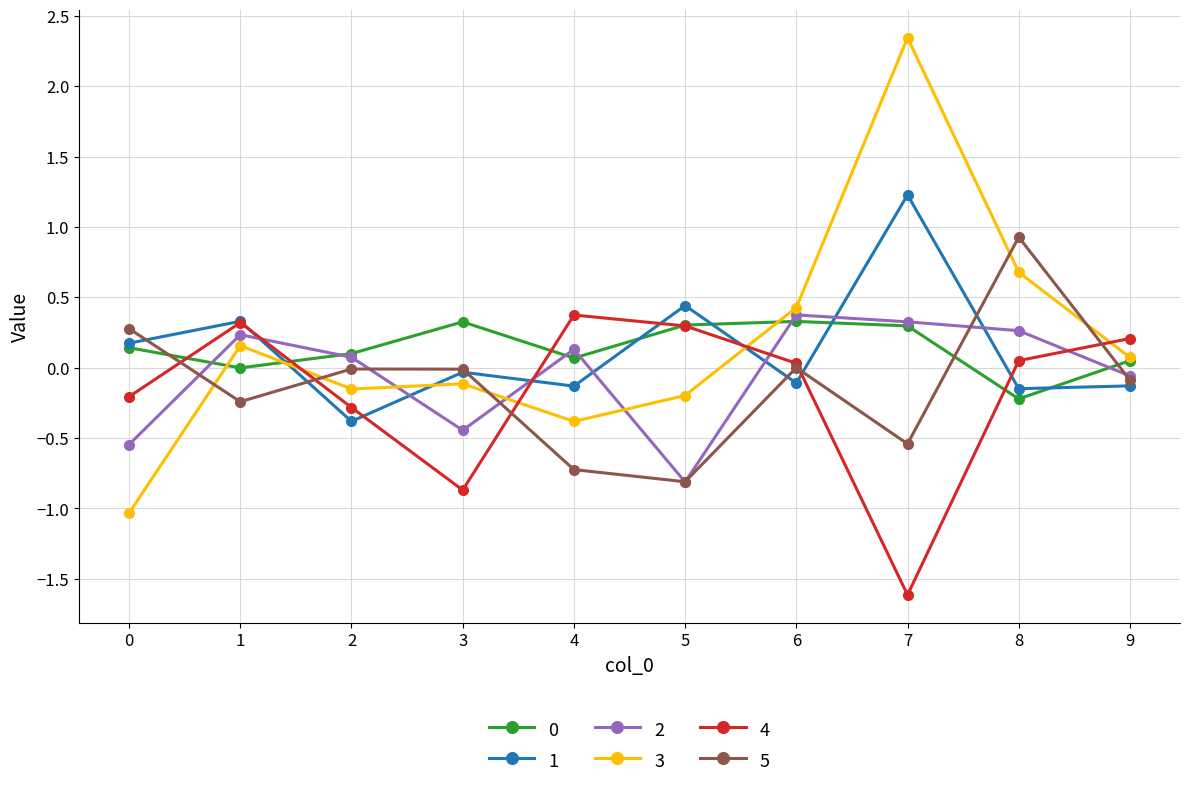

At which category does the chart reach its minimum across all series?

7